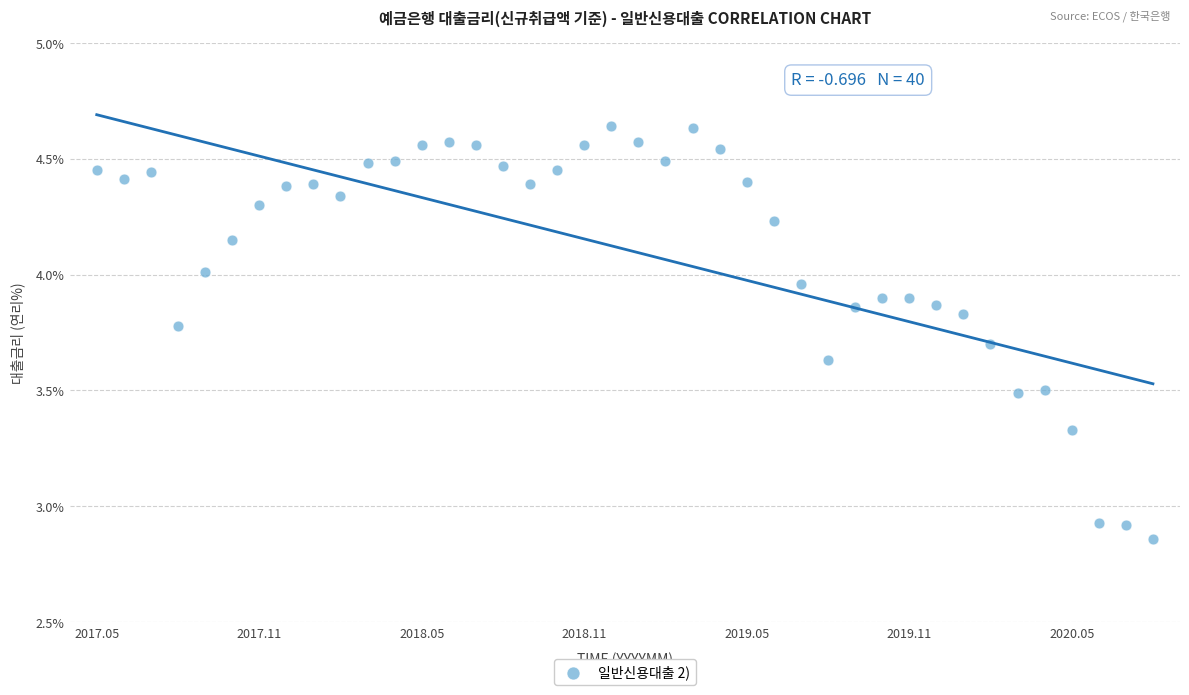

What is the range of Y values (max minus min)?

1.8